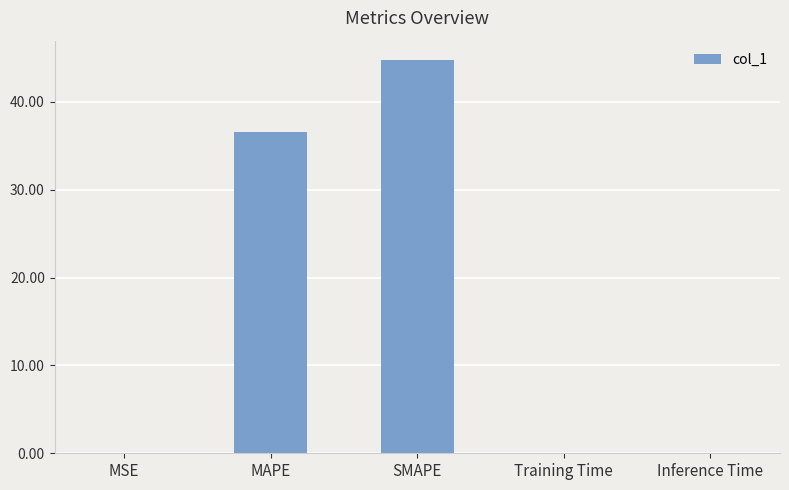

The value at Inference Time is 0.0. True or false?

True